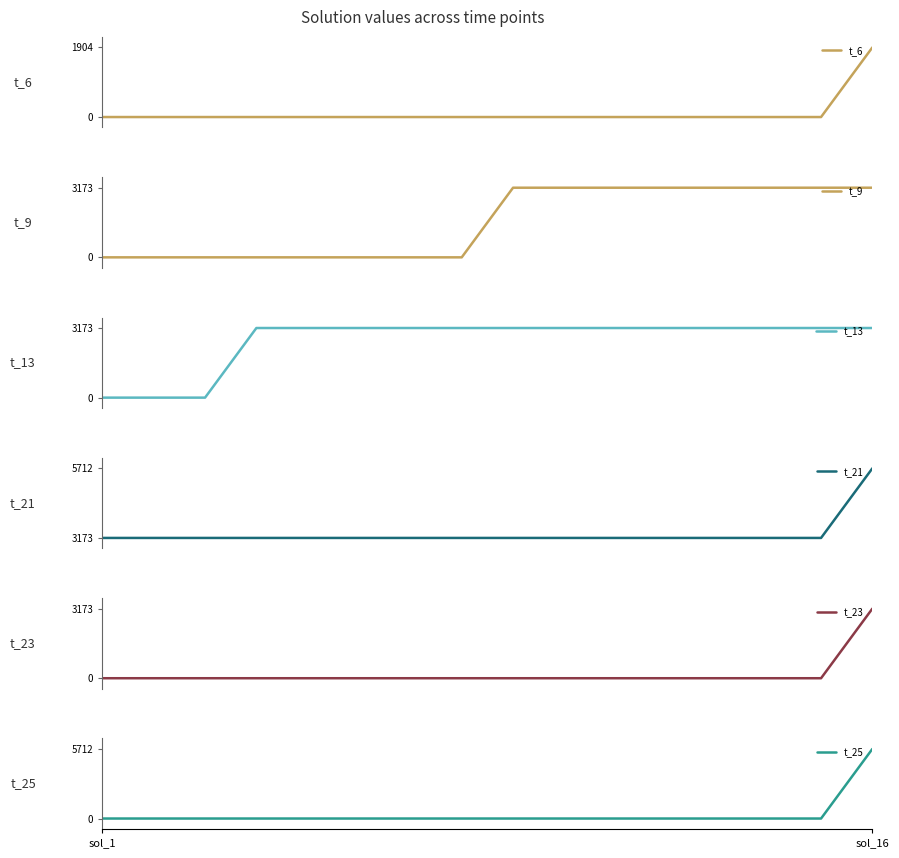

What is the minimum value for t_21?

3173.3